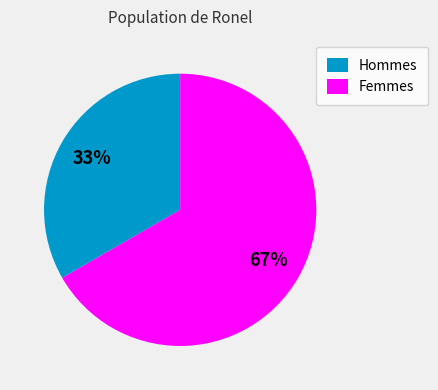

Rank the categories by value from highest to lowest.

Femmes, Hommes